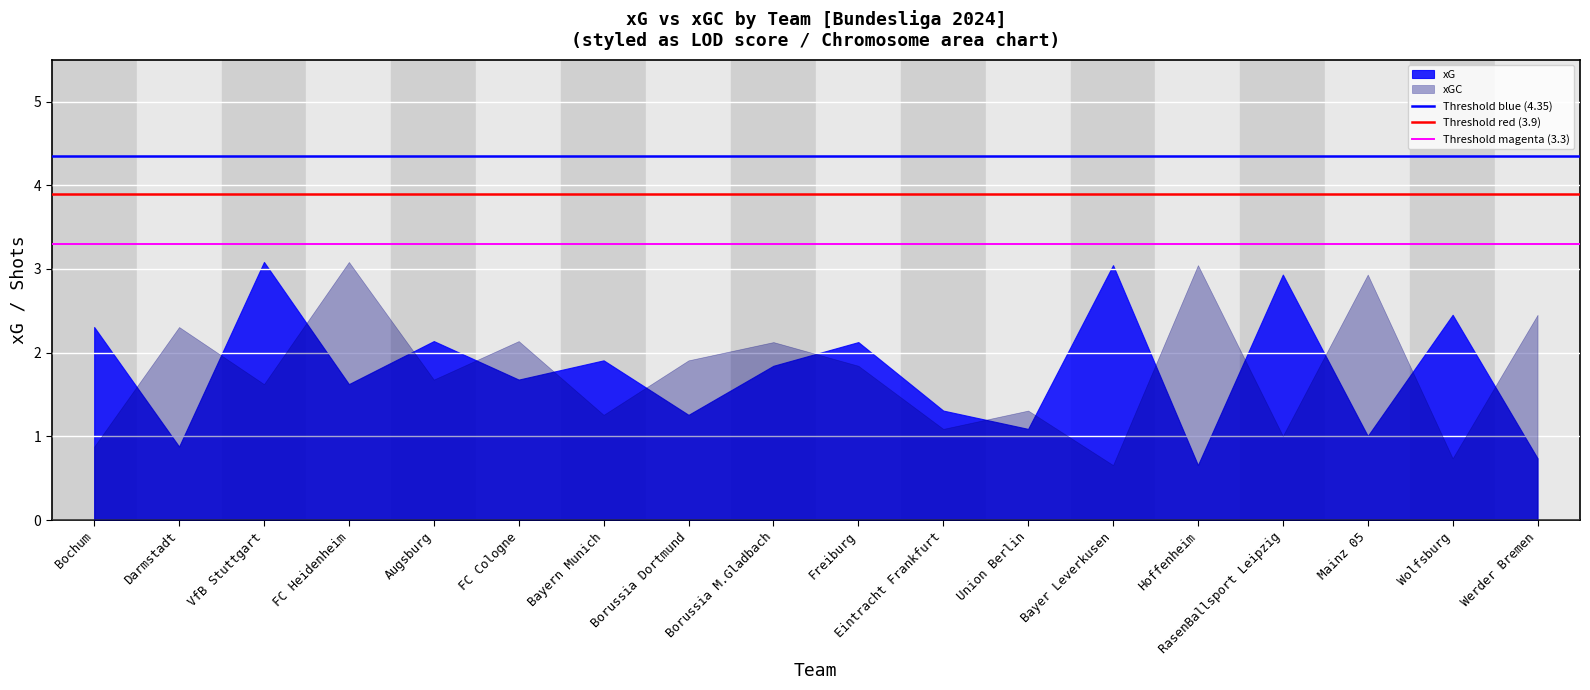

Is the value of Threshold red (3.9) at Bochum greater than the value of Threshold magenta (3.3) at Bochum?

Yes